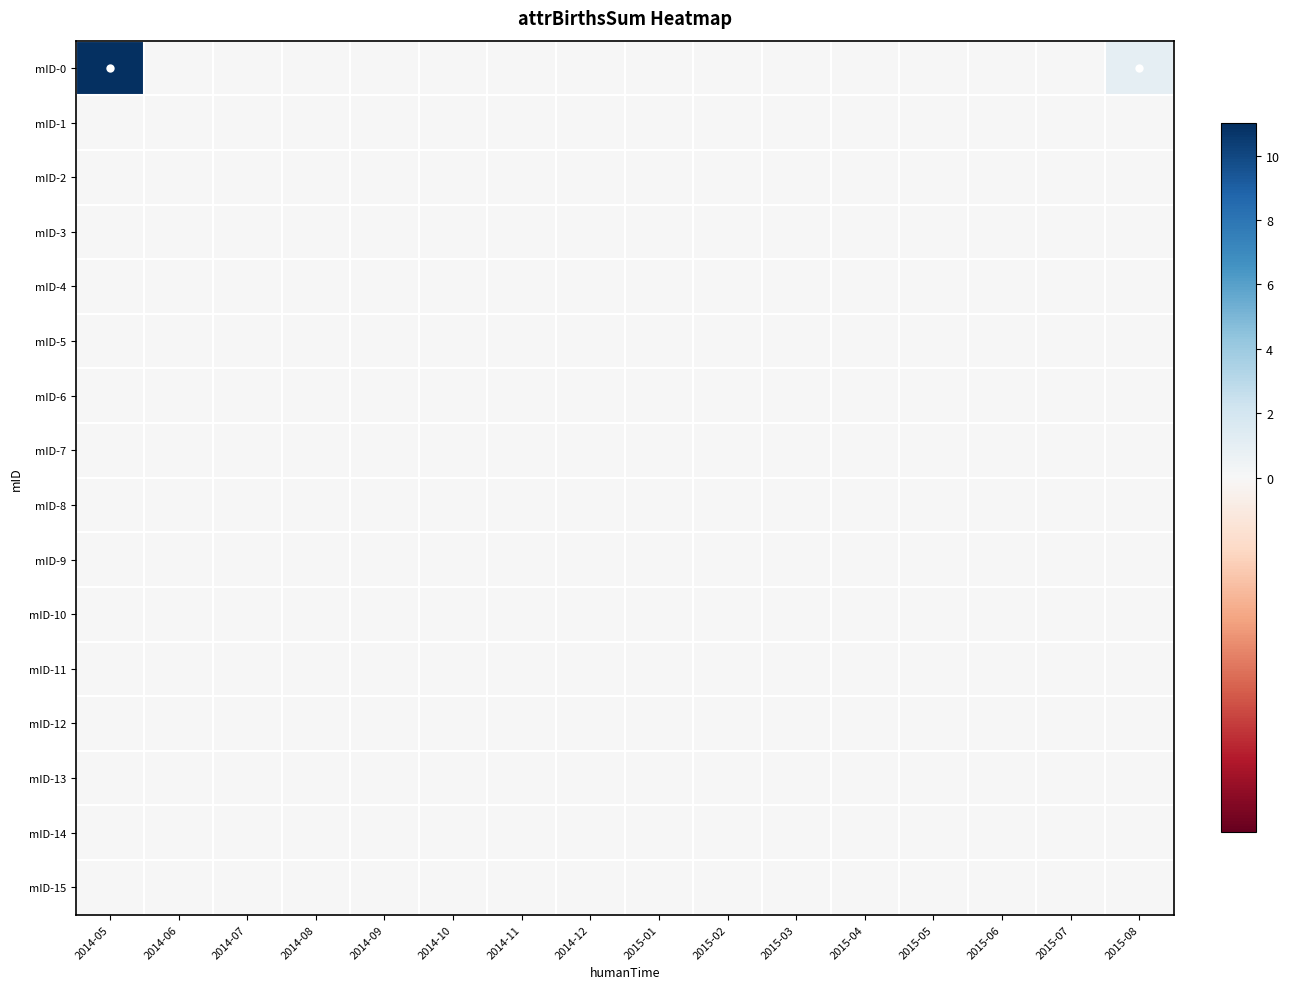

Reading left to right, extract all data points from this chart.

mID-0: 2014-05=11	2014-06=0	2014-07=0	2014-08=0	2014-09=0	2014-10=0	2014-11=0	2014-12=0	2015-01=0	2015-02=0	2015-03=0	2015-04=0	2015-05=0	2015-06=0	2015-07=0	2015-08=1
mID-1: 2014-05=0	2014-06=0	2014-07=0	2014-08=0	2014-09=0	2014-10=0	2014-11=0	2014-12=0	2015-01=0	2015-02=0	2015-03=0	2015-04=0	2015-05=0	2015-06=0	2015-07=0	2015-08=0
mID-2: 2014-05=0	2014-06=0	2014-07=0	2014-08=0	2014-09=0	2014-10=0	2014-11=0	2014-12=0	2015-01=0	2015-02=0	2015-03=0	2015-04=0	2015-05=0	2015-06=0	2015-07=0	2015-08=0
mID-3: 2014-05=0	2014-06=0	2014-07=0	2014-08=0	2014-09=0	2014-10=0	2014-11=0	2014-12=0	2015-01=0	2015-02=0	2015-03=0	2015-04=0	2015-05=0	2015-06=0	2015-07=0	2015-08=0
mID-4: 2014-05=0	2014-06=0	2014-07=0	2014-08=0	2014-09=0	2014-10=0	2014-11=0	2014-12=0	2015-01=0	2015-02=0	2015-03=0	2015-04=0	2015-05=0	2015-06=0	2015-07=0	2015-08=0
mID-5: 2014-05=0	2014-06=0	2014-07=0	2014-08=0	2014-09=0	2014-10=0	2014-11=0	2014-12=0	2015-01=0	2015-02=0	2015-03=0	2015-04=0	2015-05=0	2015-06=0	2015-07=0	2015-08=0
mID-6: 2014-05=0	2014-06=0	2014-07=0	2014-08=0	2014-09=0	2014-10=0	2014-11=0	2014-12=0	2015-01=0	2015-02=0	2015-03=0	2015-04=0	2015-05=0	2015-06=0	2015-07=0	2015-08=0
mID-7: 2014-05=0	2014-06=0	2014-07=0	2014-08=0	2014-09=0	2014-10=0	2014-11=0	2014-12=0	2015-01=0	2015-02=0	2015-03=0	2015-04=0	2015-05=0	2015-06=0	2015-07=0	2015-08=0
mID-8: 2014-05=0	2014-06=0	2014-07=0	2014-08=0	2014-09=0	2014-10=0	2014-11=0	2014-12=0	2015-01=0	2015-02=0	2015-03=0	2015-04=0	2015-05=0	2015-06=0	2015-07=0	2015-08=0
mID-9: 2014-05=0	2014-06=0	2014-07=0	2014-08=0	2014-09=0	2014-10=0	2014-11=0	2014-12=0	2015-01=0	2015-02=0	2015-03=0	2015-04=0	2015-05=0	2015-06=0	2015-07=0	2015-08=0
mID-10: 2014-05=0	2014-06=0	2014-07=0	2014-08=0	2014-09=0	2014-10=0	2014-11=0	2014-12=0	2015-01=0	2015-02=0	2015-03=0	2015-04=0	2015-05=0	2015-06=0	2015-07=0	2015-08=0
mID-11: 2014-05=0	2014-06=0	2014-07=0	2014-08=0	2014-09=0	2014-10=0	2014-11=0	2014-12=0	2015-01=0	2015-02=0	2015-03=0	2015-04=0	2015-05=0	2015-06=0	2015-07=0	2015-08=0
mID-12: 2014-05=0	2014-06=0	2014-07=0	2014-08=0	2014-09=0	2014-10=0	2014-11=0	2014-12=0	2015-01=0	2015-02=0	2015-03=0	2015-04=0	2015-05=0	2015-06=0	2015-07=0	2015-08=0
mID-13: 2014-05=0	2014-06=0	2014-07=0	2014-08=0	2014-09=0	2014-10=0	2014-11=0	2014-12=0	2015-01=0	2015-02=0	2015-03=0	2015-04=0	2015-05=0	2015-06=0	2015-07=0	2015-08=0
mID-14: 2014-05=0	2014-06=0	2014-07=0	2014-08=0	2014-09=0	2014-10=0	2014-11=0	2014-12=0	2015-01=0	2015-02=0	2015-03=0	2015-04=0	2015-05=0	2015-06=0	2015-07=0	2015-08=0
mID-15: 2014-05=0	2014-06=0	2014-07=0	2014-08=0	2014-09=0	2014-10=0	2014-11=0	2014-12=0	2015-01=0	2015-02=0	2015-03=0	2015-04=0	2015-05=0	2015-06=0	2015-07=0	2015-08=0